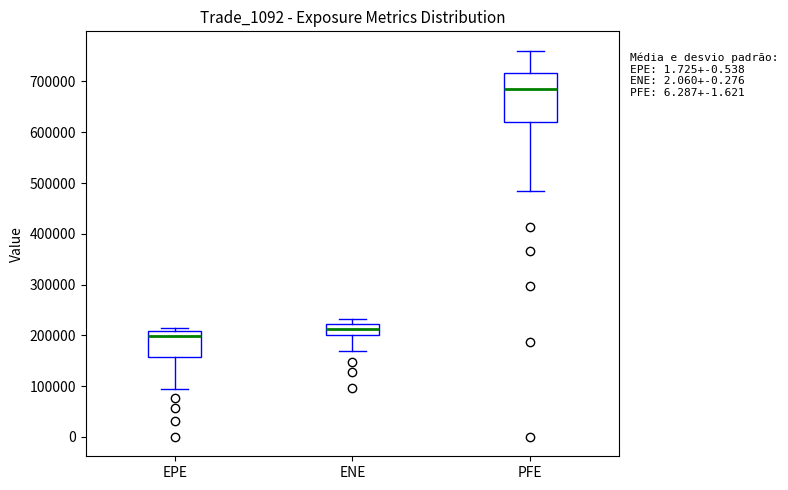

Reading left to right, transcribe this box plot: for each box, give where its median line is, the range the box spans, and where its two whiskers end, as read against the y-axis. The values are not printed on the chart, so give them approximately, as read against the axis.

EPE: median 200000, box 160000 to 210000, whiskers 90000 to 210000 (just above the box's upper edge)
ENE: median 210000, box 200000 to 220000, whiskers 170000 to 230000
PFE: median 690000, box 620000 to 720000, whiskers 480000 to 760000